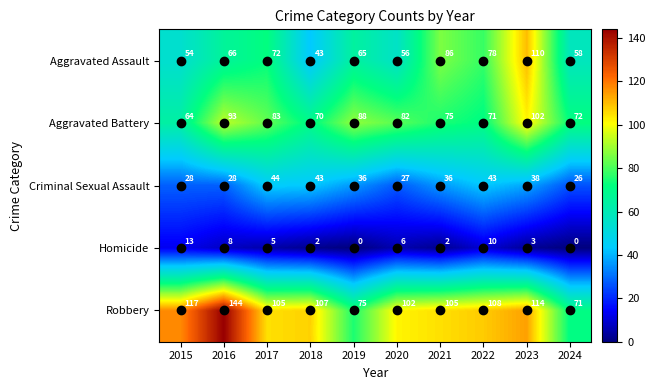

Which category has the highest value across all series?

2016